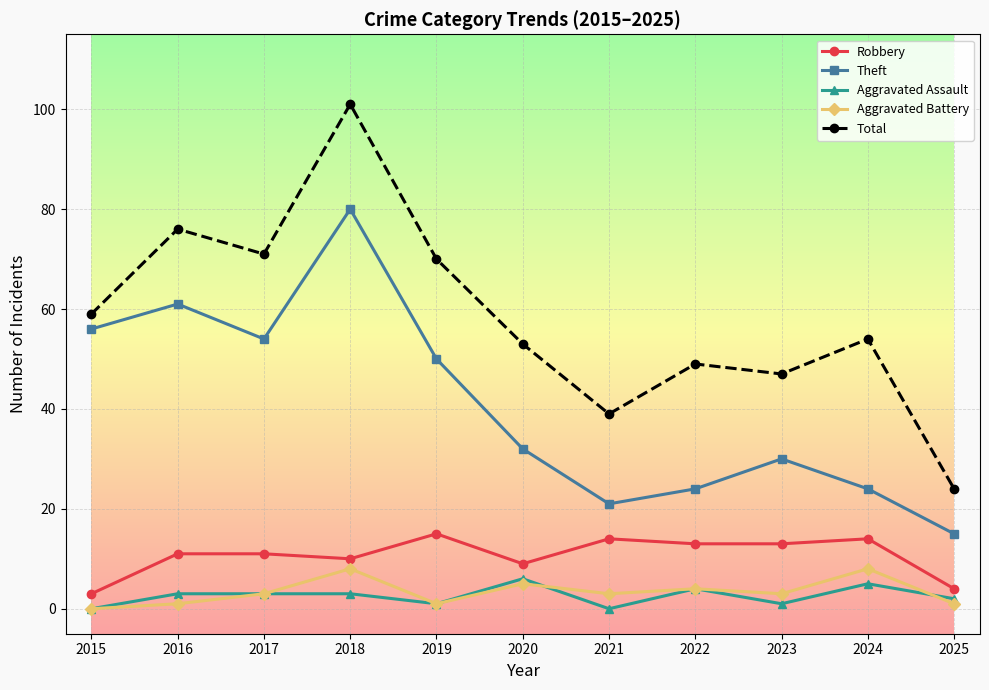

How many series are shown in this chart?

5